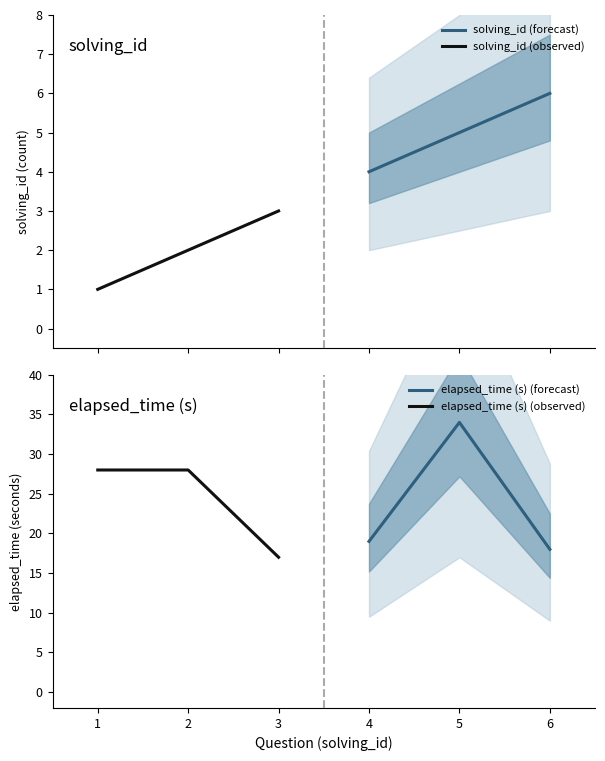

What is the highest value of the solving_id (forecast) series?

6